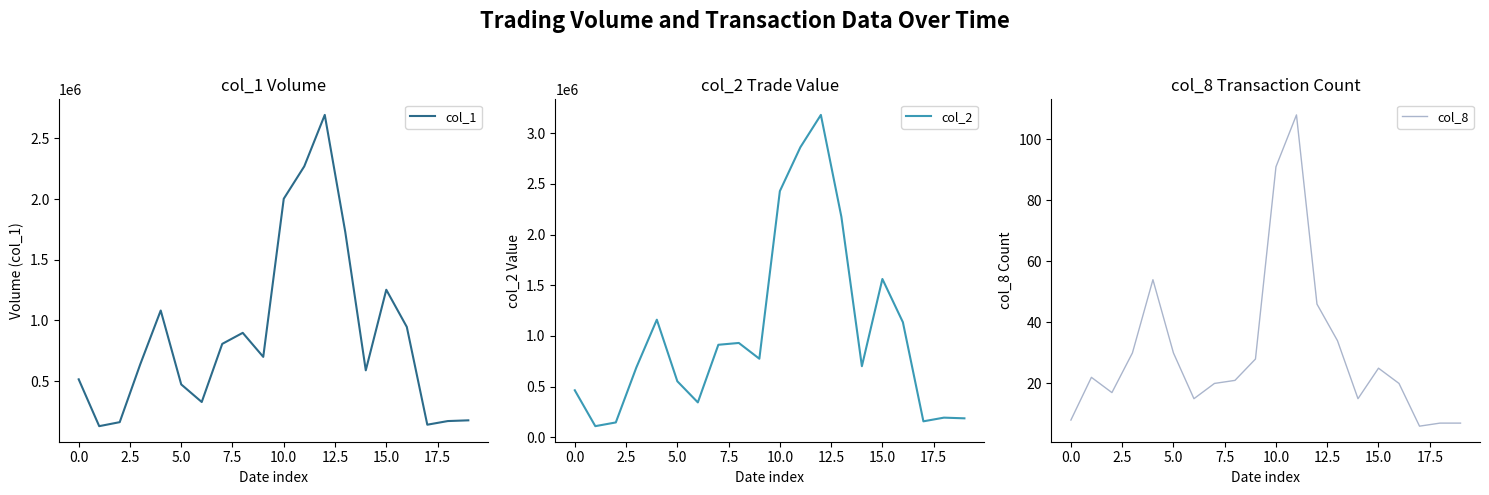

True or false: col_1 has more than 0 points higher than both neighbors.

True